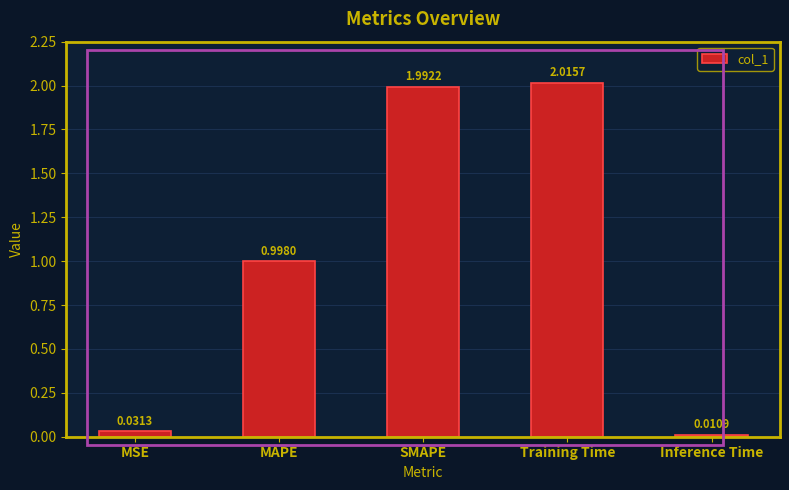

What is the sum of the values at MAPE and SMAPE?

3.0